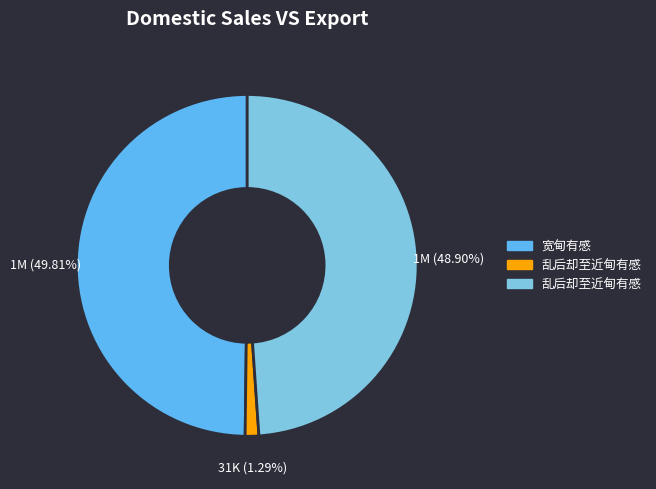

Is there any slice that represents more than half of the pie?

No